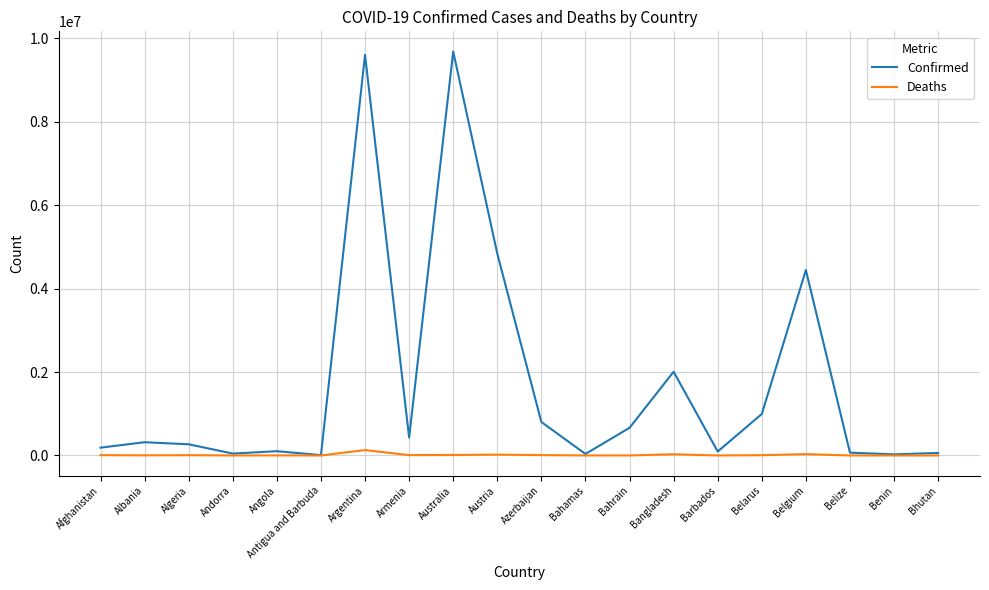

What value does the Confirmed series have at Barbados, to the nearest 10?

94960